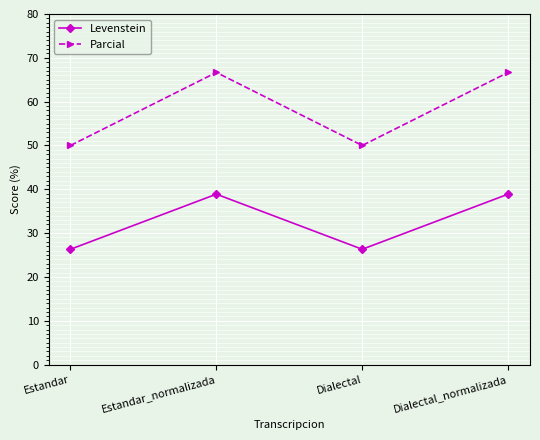

How many series are shown in this chart?

2